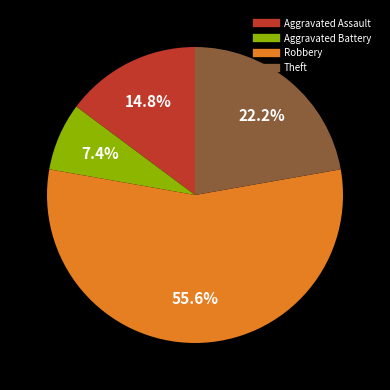

Approximately how many times larger is the value at Aggravated Battery compared to Aggravated Assault?

0.5